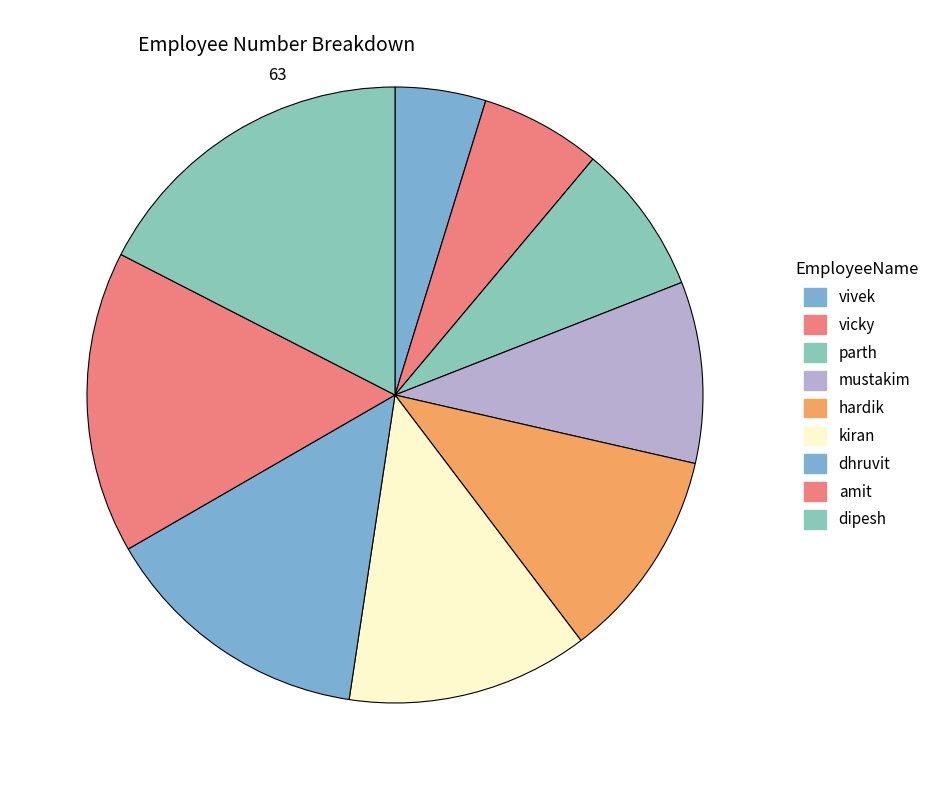

To the nearest percent, what is the average slice percentage?

11%